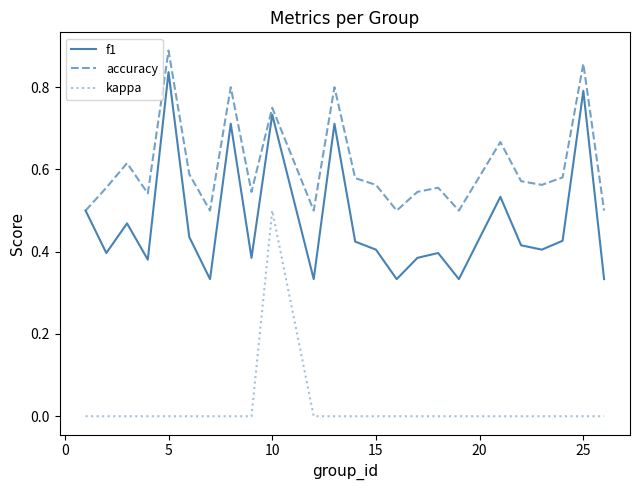

True or false: accuracy and kappa intersect in this chart.

False